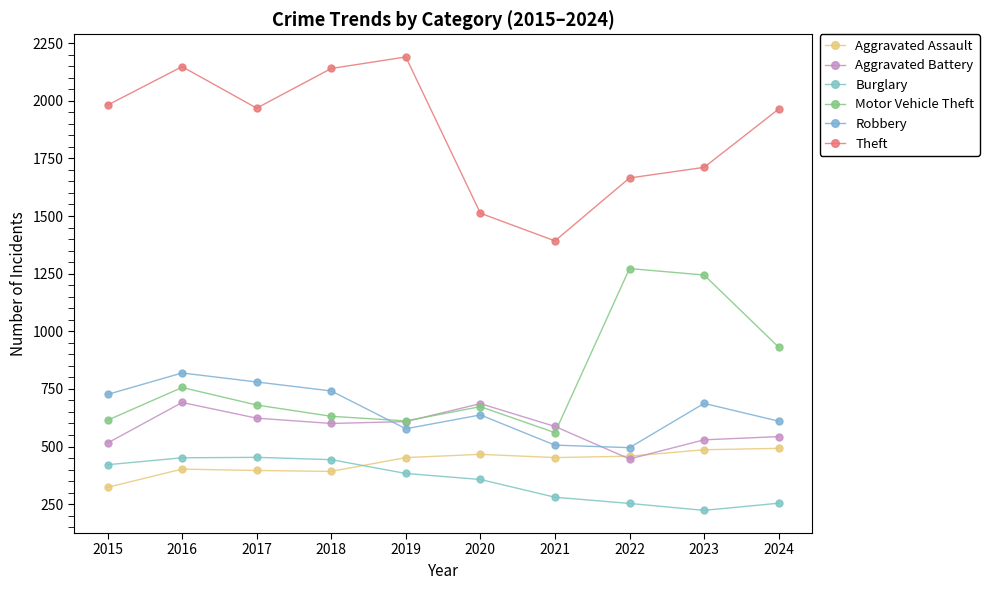

At which label does Theft reach its peak?

2019